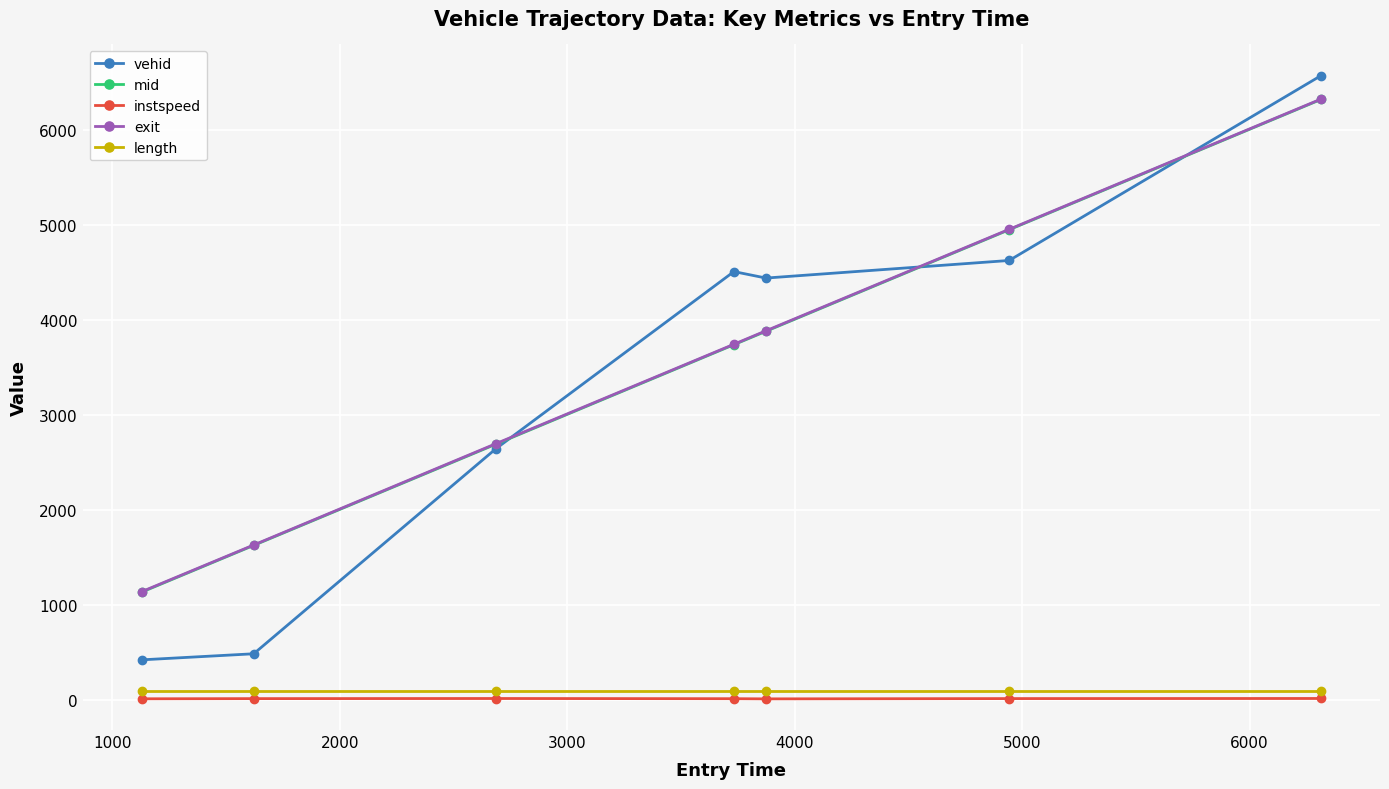

True or false: length and instspeed cross at least once.

False